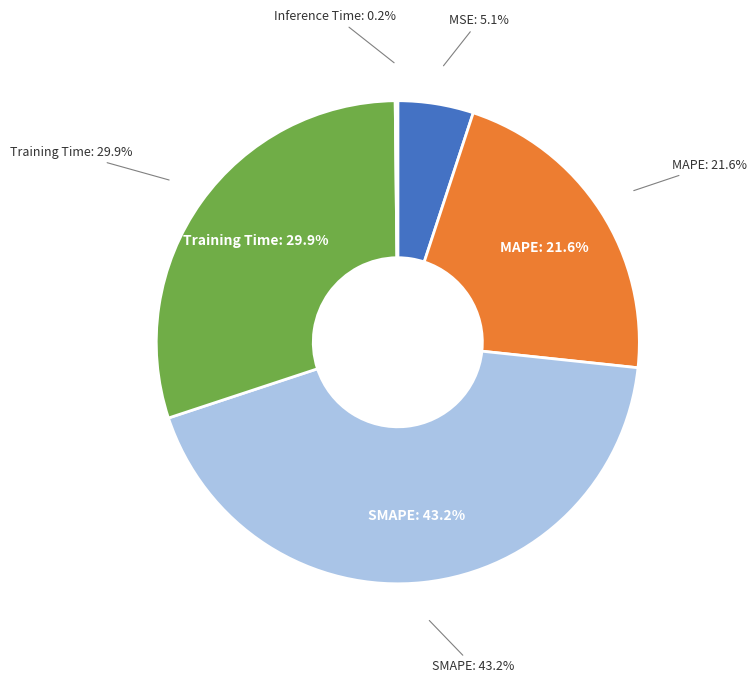

To the nearest percent, what is the average slice percentage?

20%